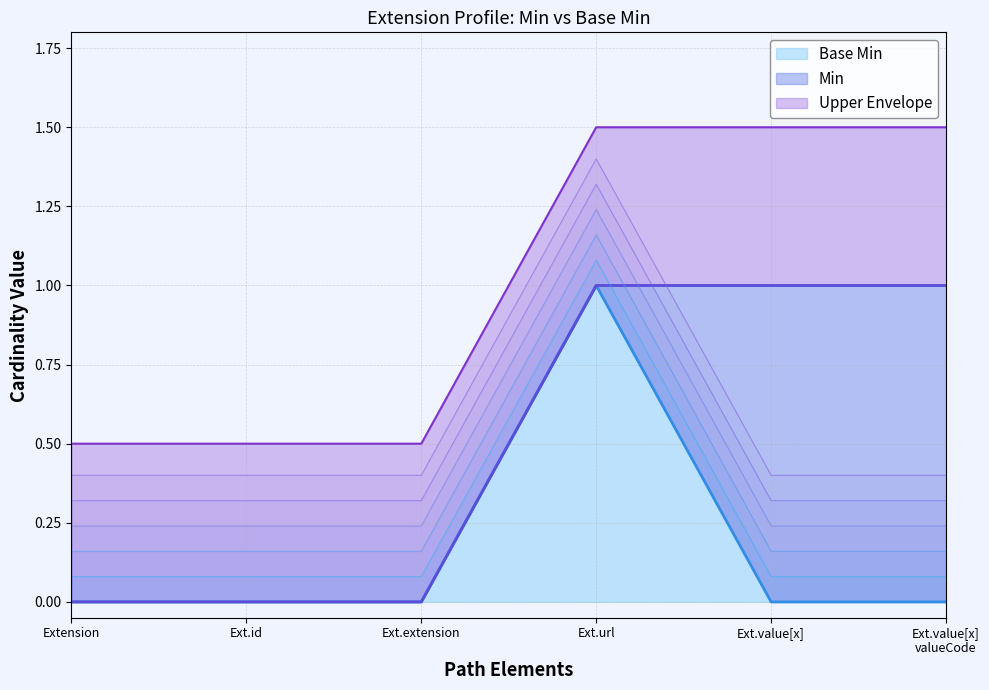

True or false: Base Min and Min cross at least once.

False